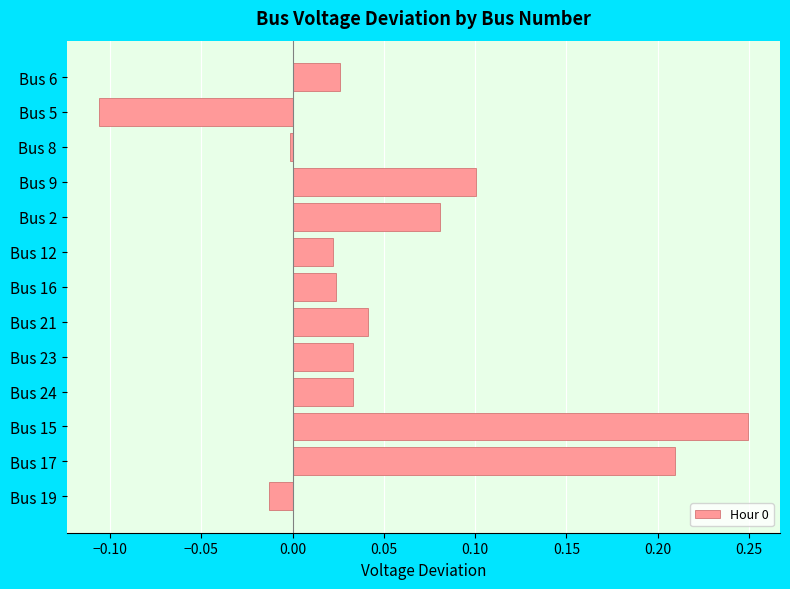

How many data points does each series have?

13